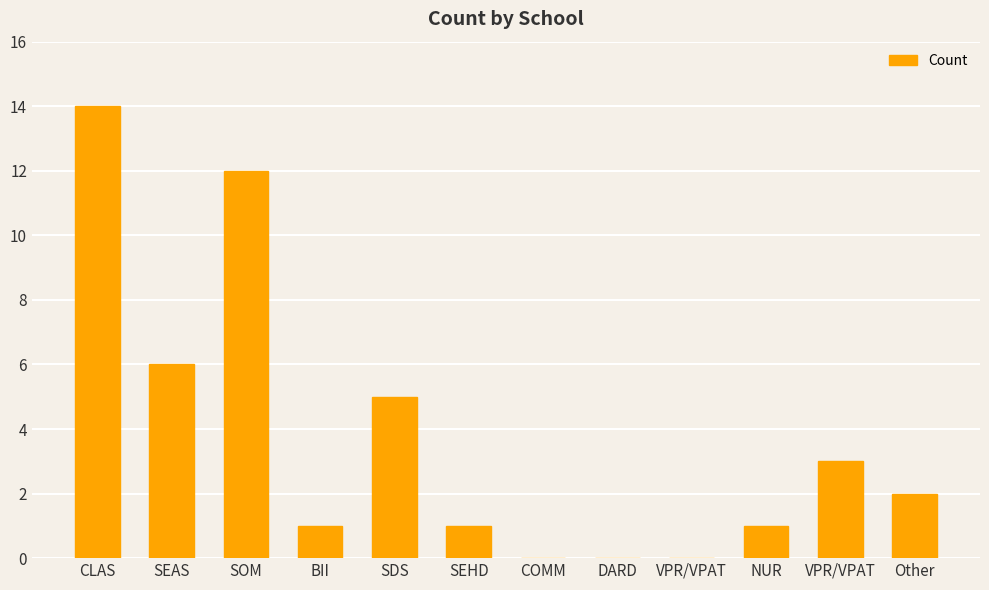

Are the bars horizontal?

No